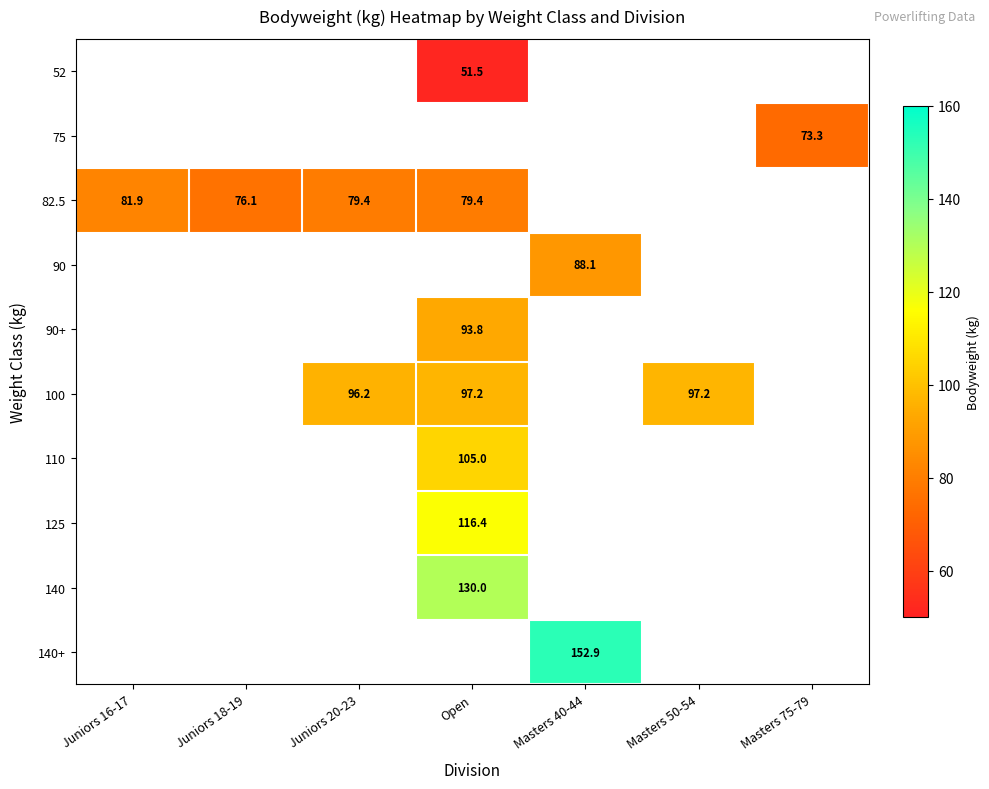

The value of 82.5 at Open is 24.4. True or false?

False